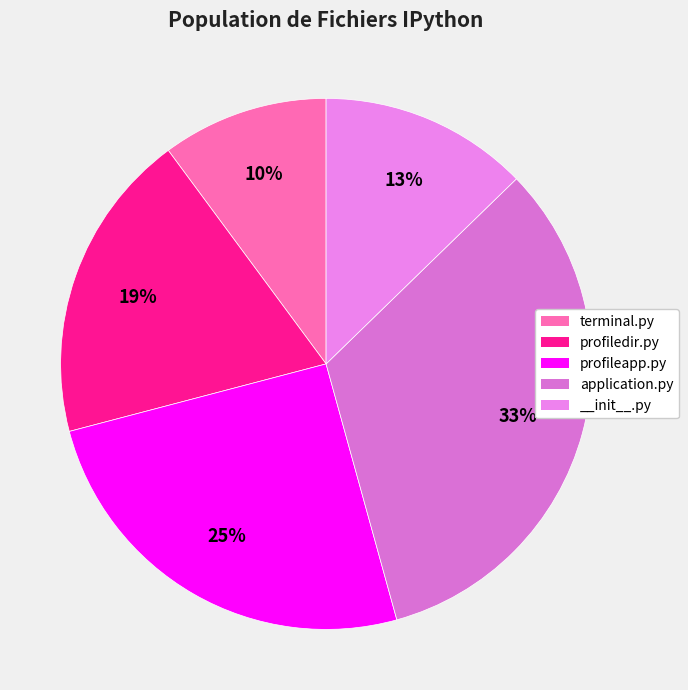

Count the number of slices in the pie.

5